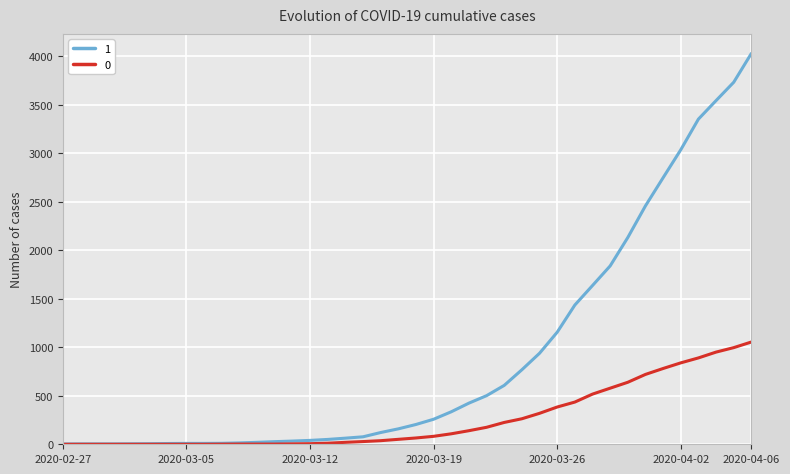

What is the greatest value displayed?

4028